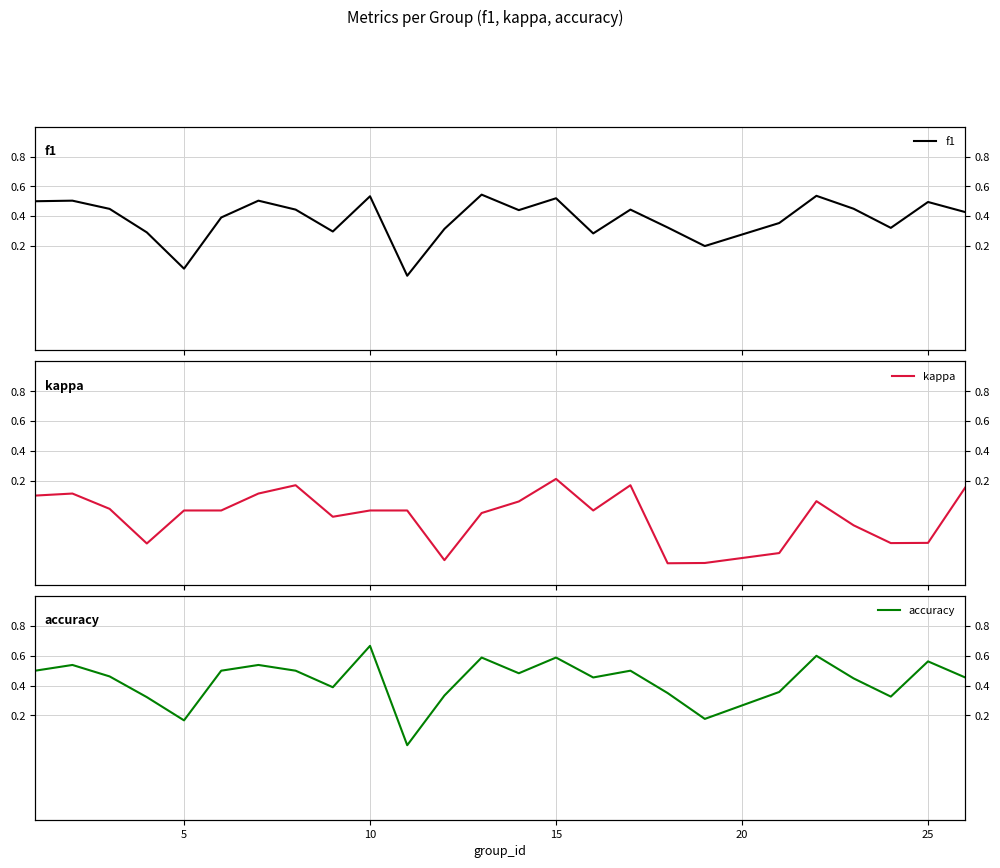

True or false: kappa and f1 cross at least once.

False